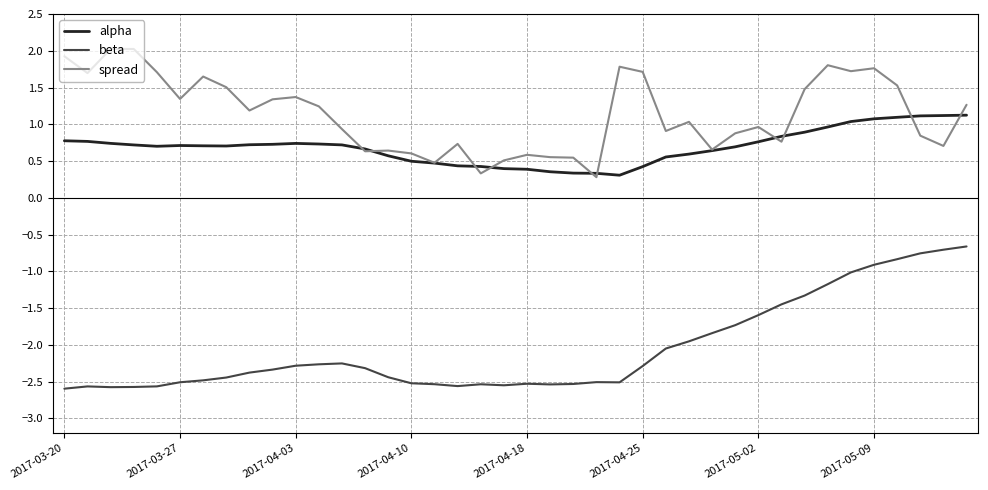

Which series has the largest total across all categories?

spread